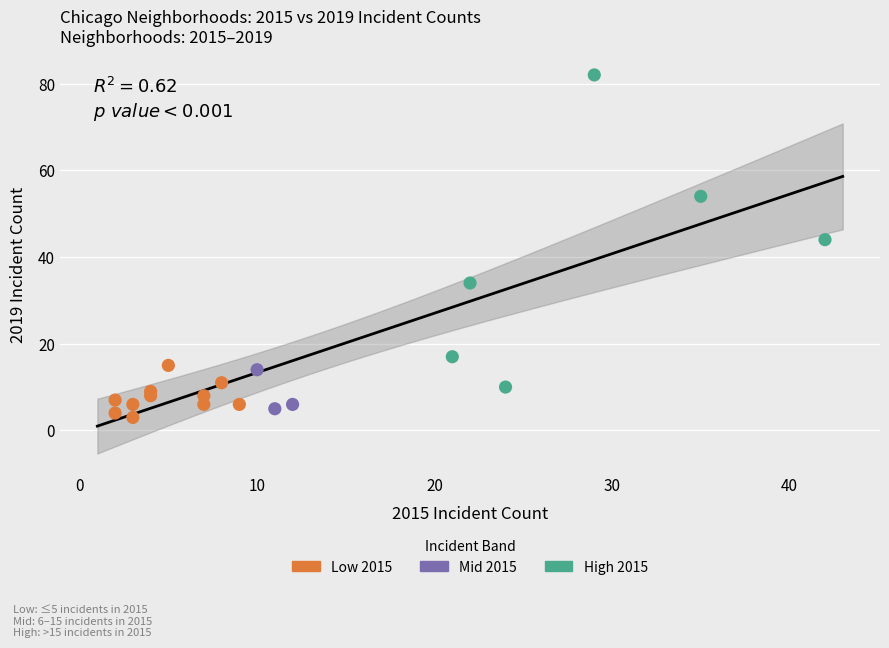

Which series reaches the maximum Y coordinate?

High 2015